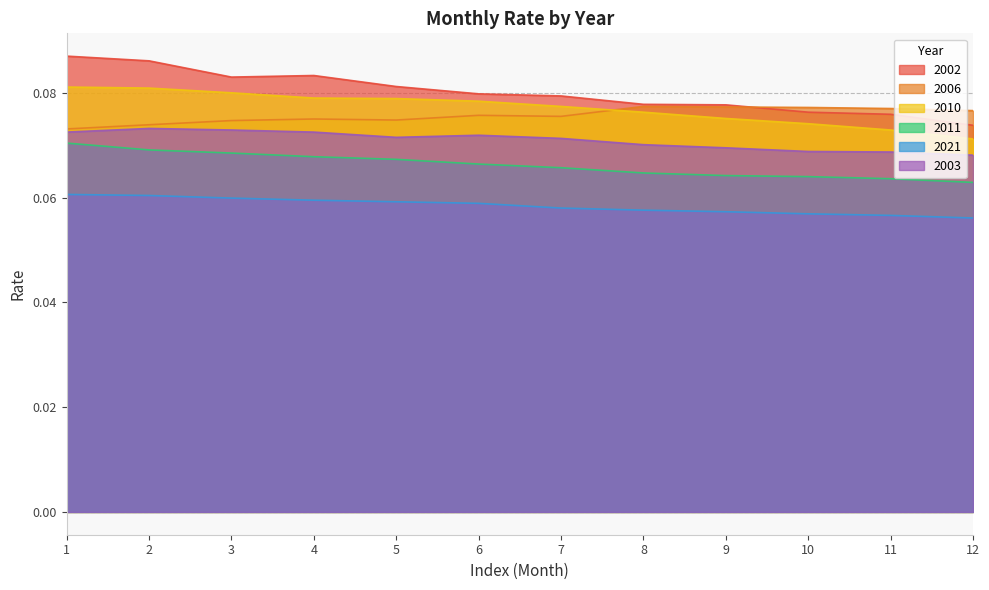

What are all the series names shown in the legend?

2002, 2006, 2010, 2011, 2021, 2003